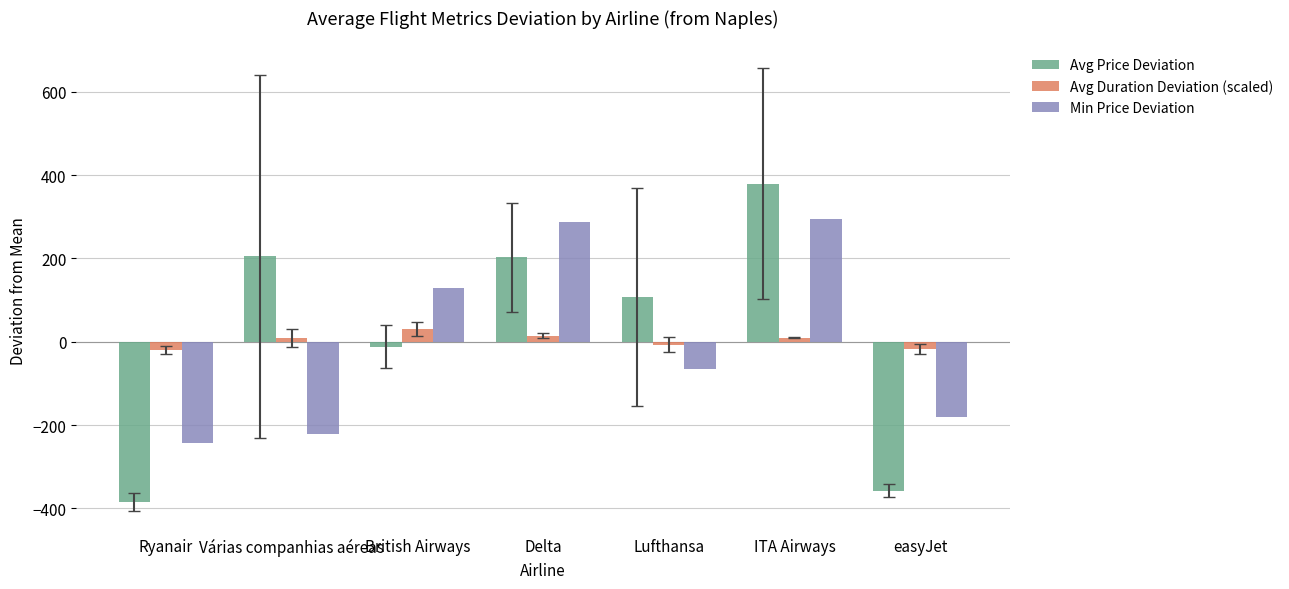

What is the sum of the Avg Duration Deviation (scaled) values at Lufthansa and British Airways?

23.4